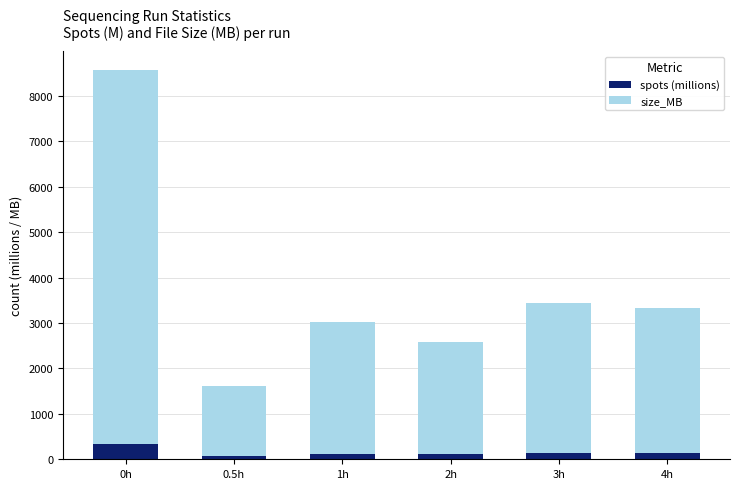

At which category is the sum across all series the highest?

0h